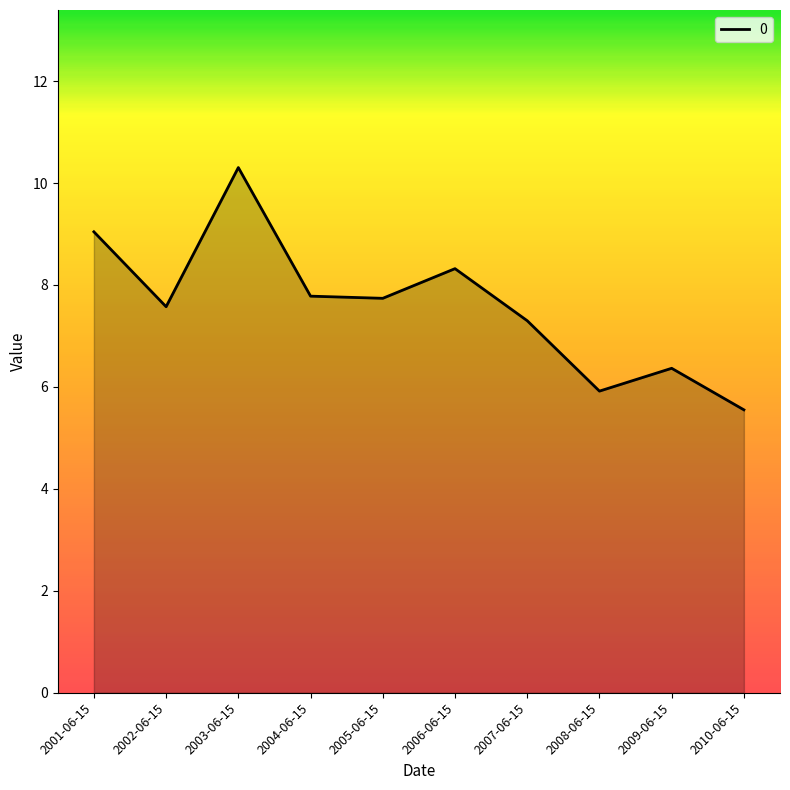

Approximately how many times larger is the value at 2006-06-15 compared to 2002-06-15?

1.1